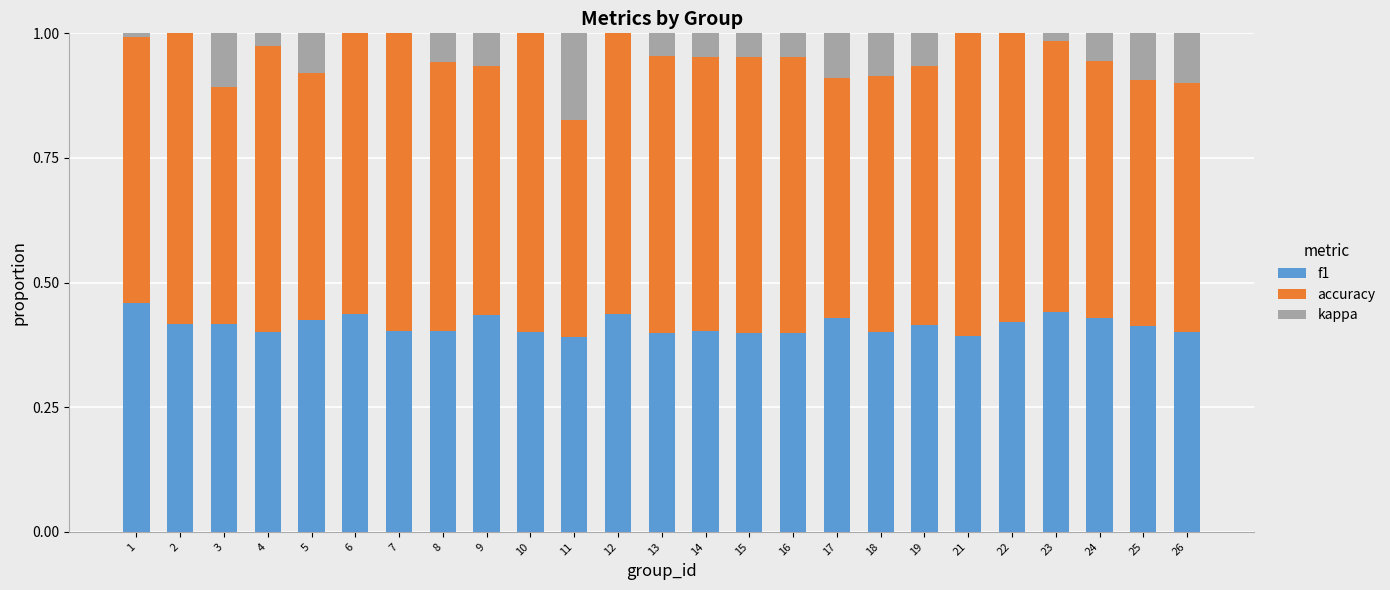

What are all the series names shown in the legend?

f1, accuracy, kappa